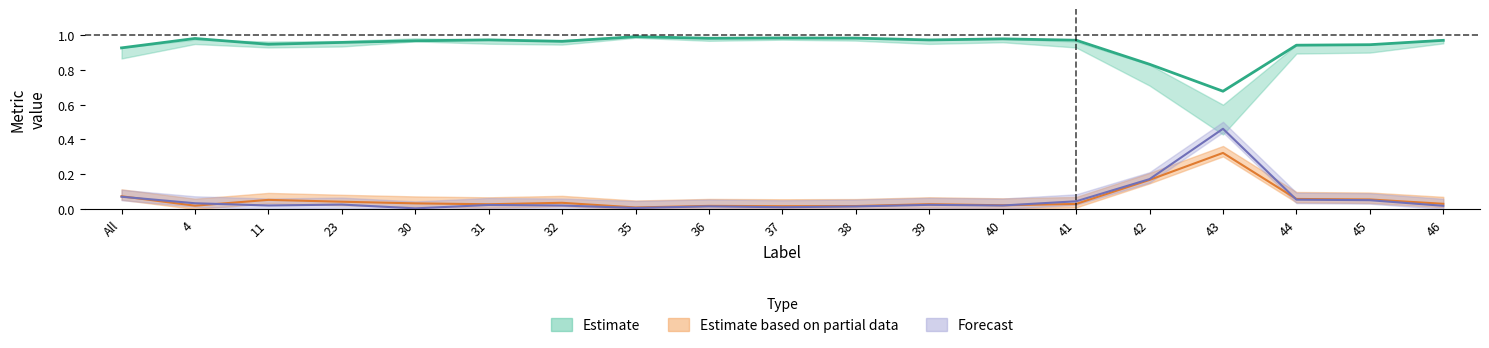

True or false: Dice has a value of 0.1 at All.

True